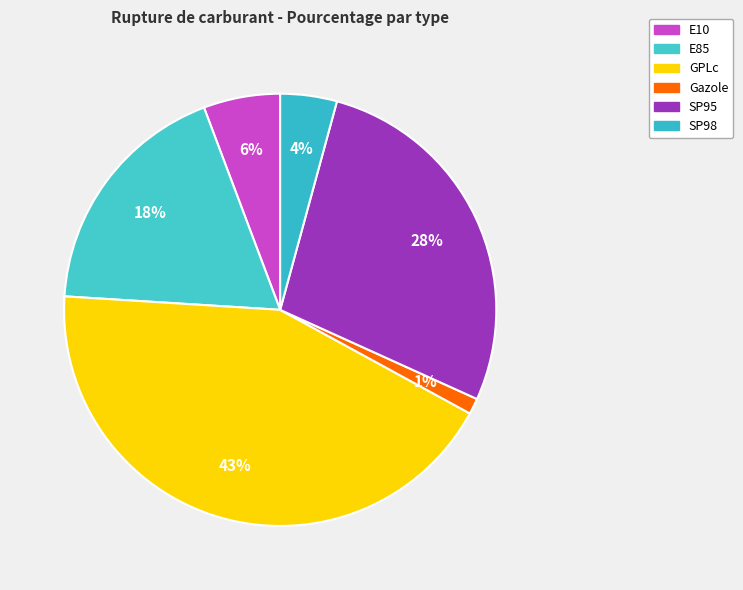

Is the sum of Gazole and GPLc greater than half?

No